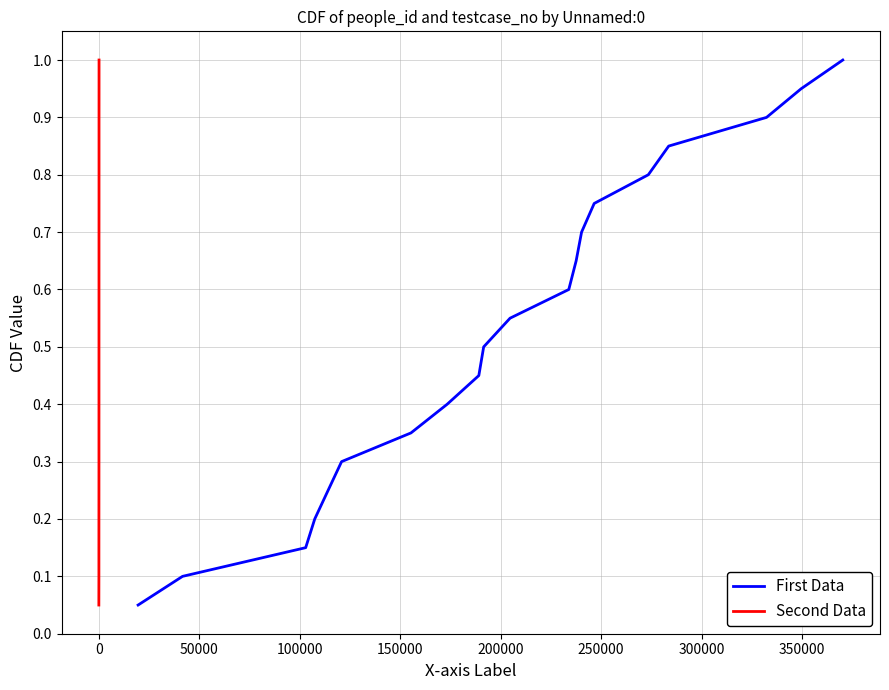

What is the maximum value shown in the chart?

1.0